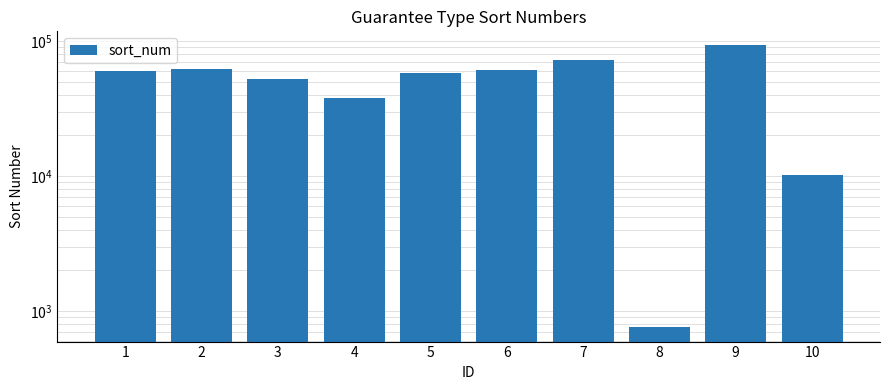

List the labels in order of value, largest first.

9, 7, 2, 6, 1, 5, 3, 4, 10, 8